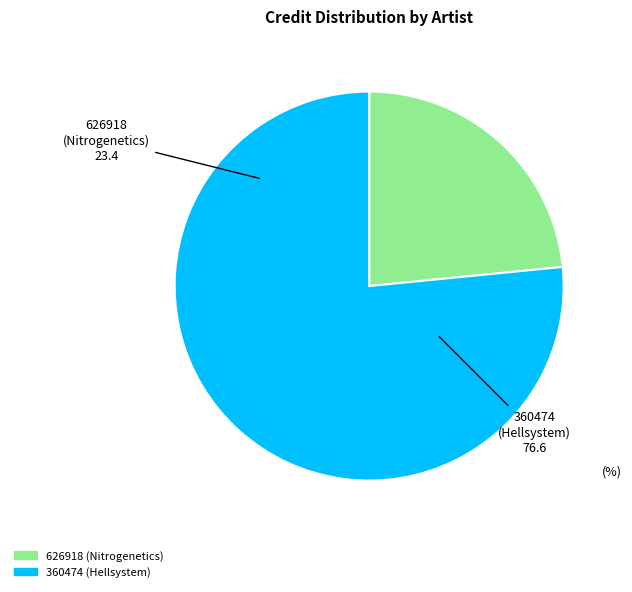

Which category has the smallest portion of the pie?

626918 (Nitrogenetics)